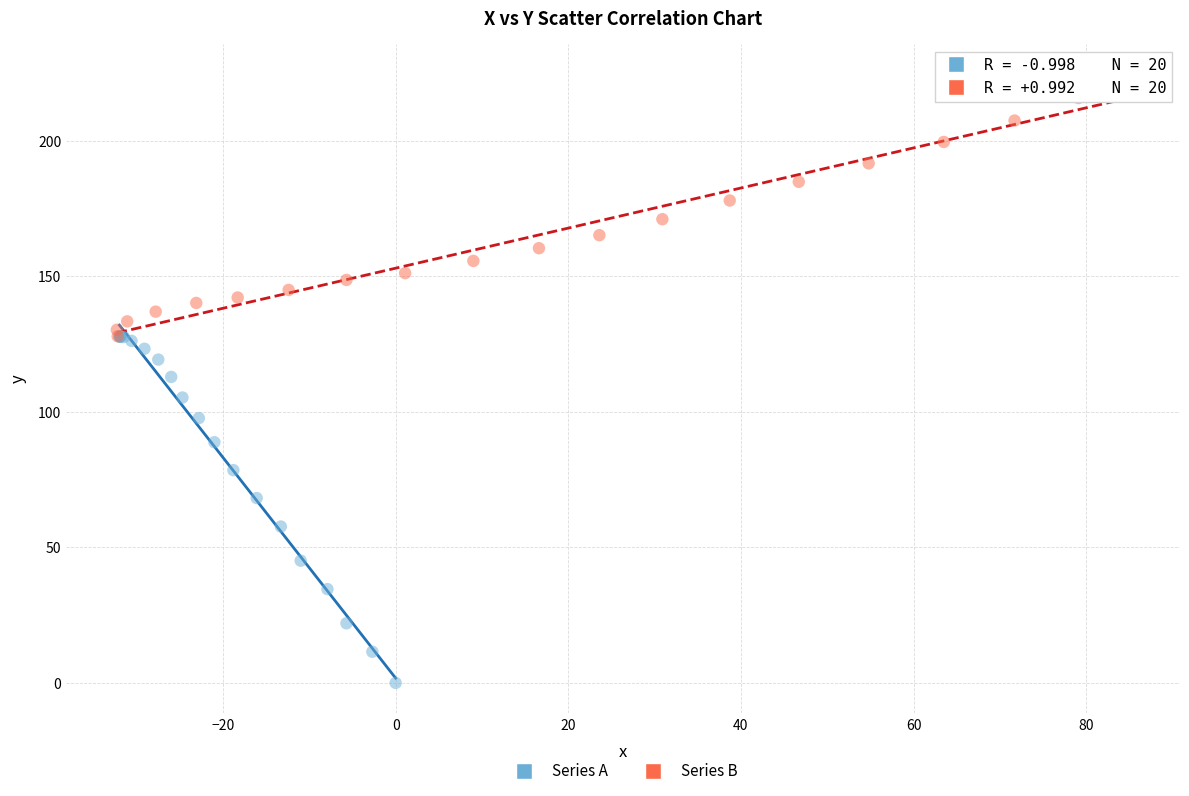

What are all the series names shown in the legend?

Series A, Series B